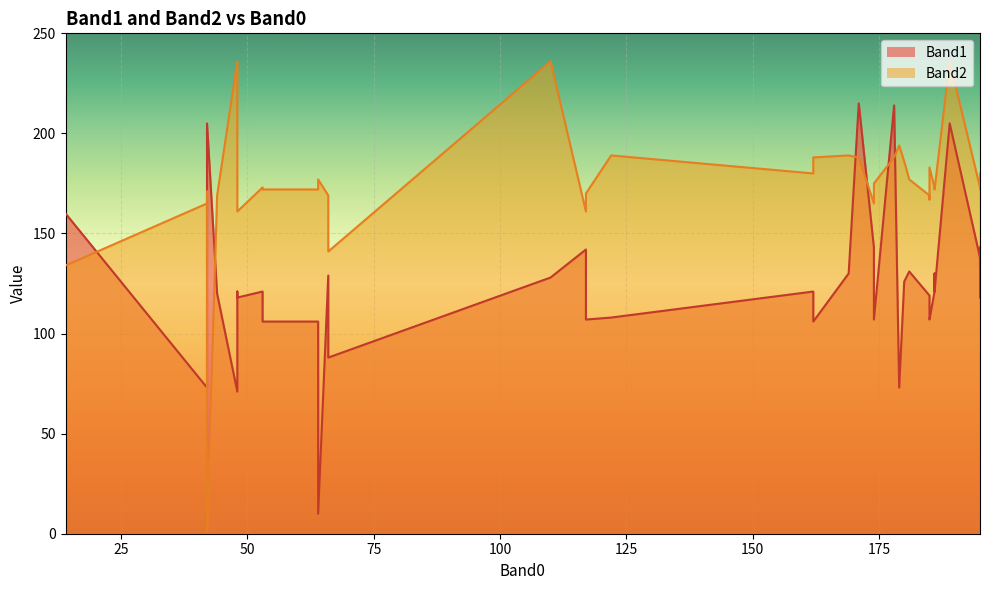

Which series has the largest range (max minus min)?

Band2